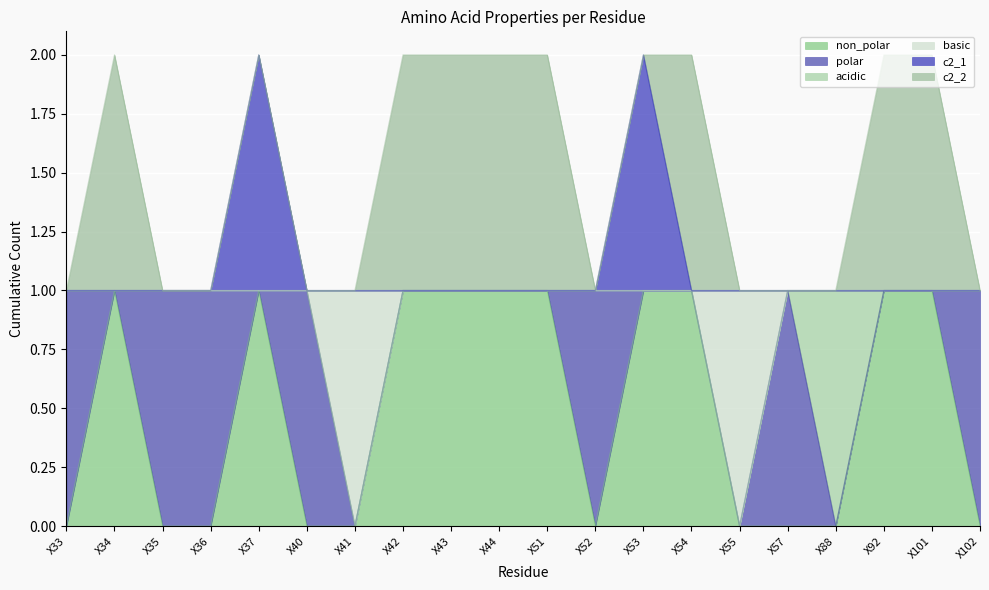

How many lines are shown in the chart?

6